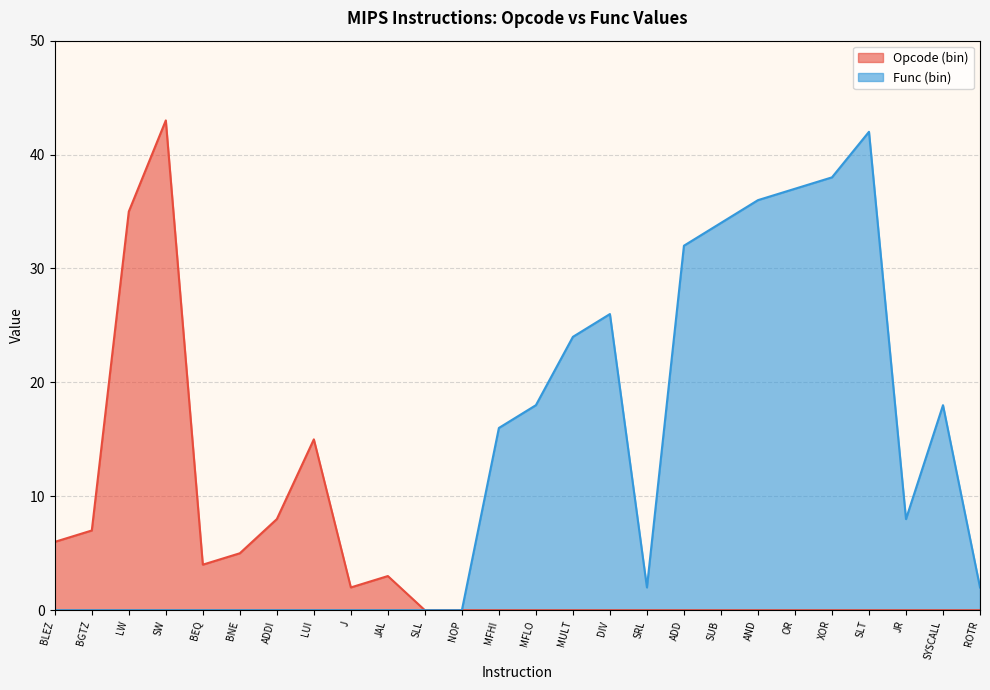

What is the highest value of the Opcode (bin) series?

43